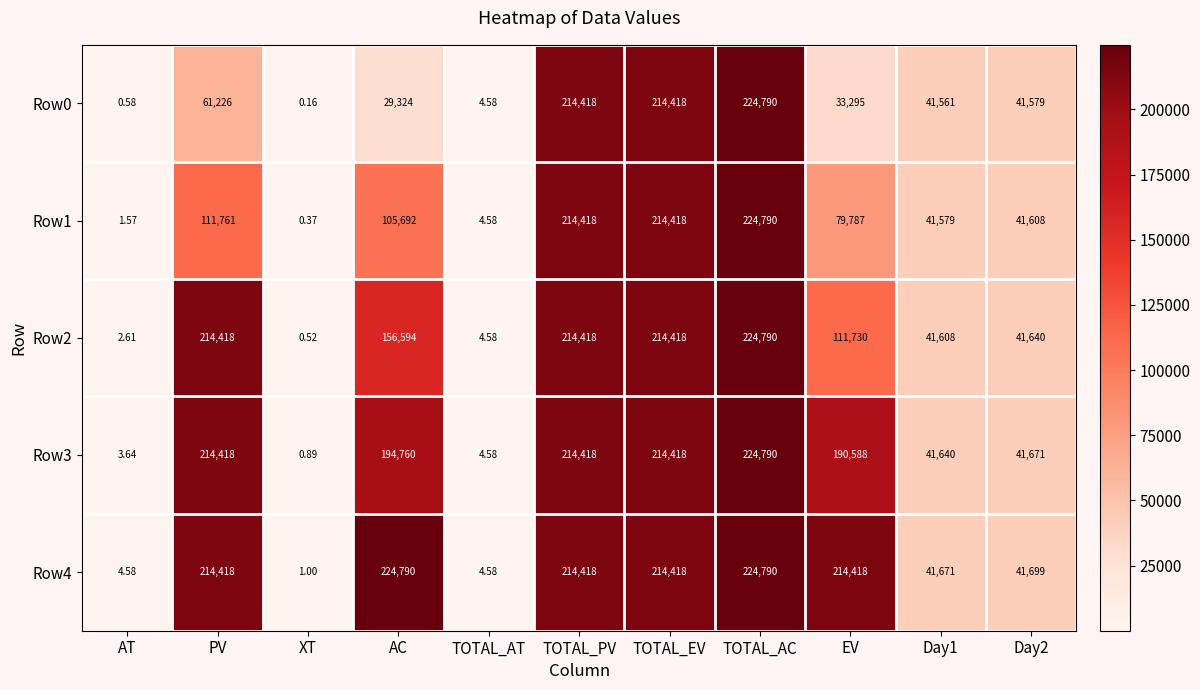

Which category has the highest value in the Row3 series?

TOTAL_AC